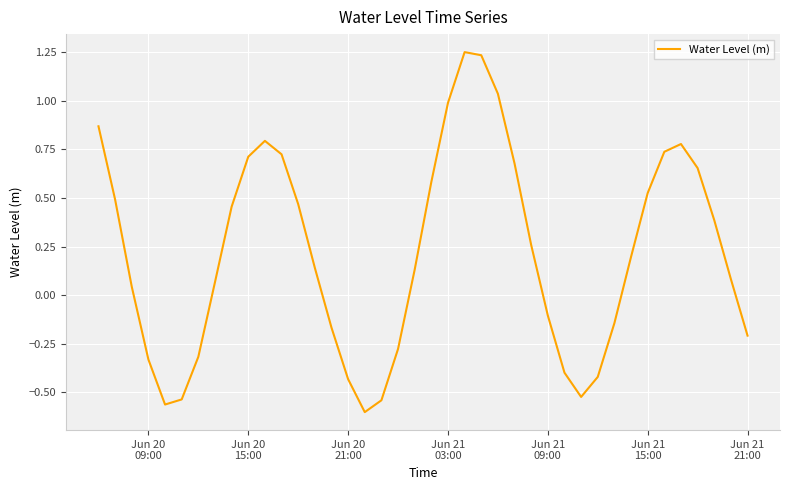

True or false: there are more than 0 points higher than both neighbors.

True